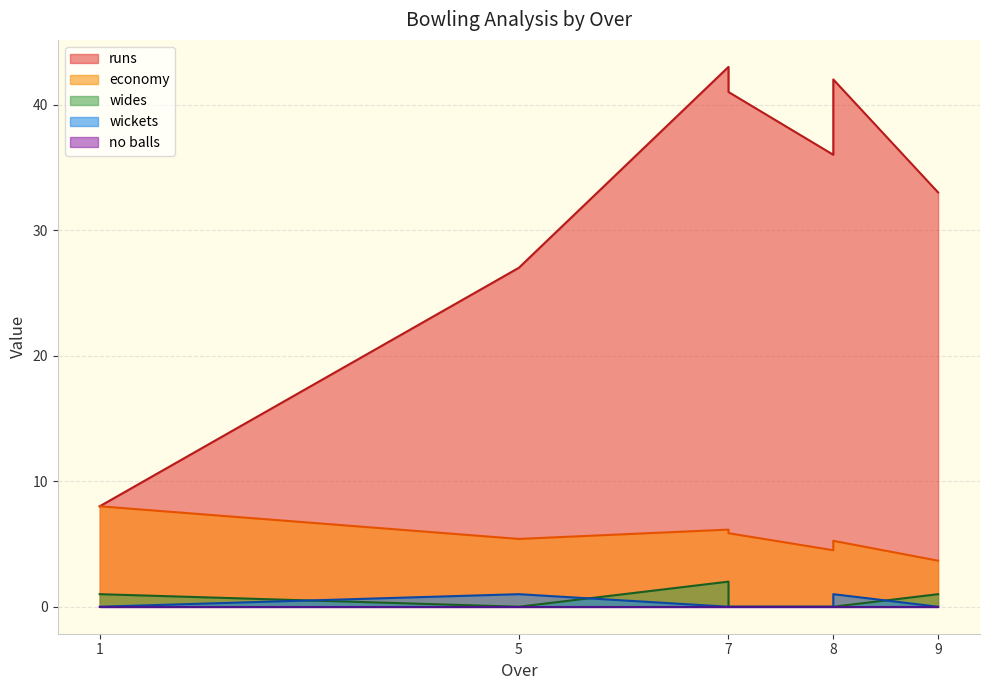

Does the chart have visible grid lines?

Yes